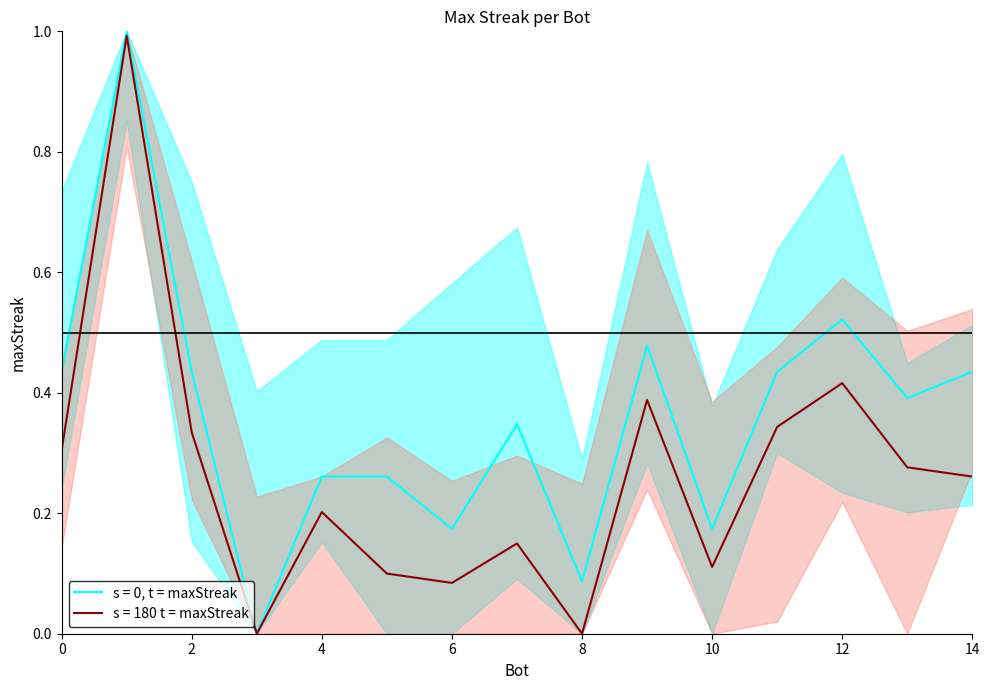

At which category does the chart reach its minimum across all series?

3